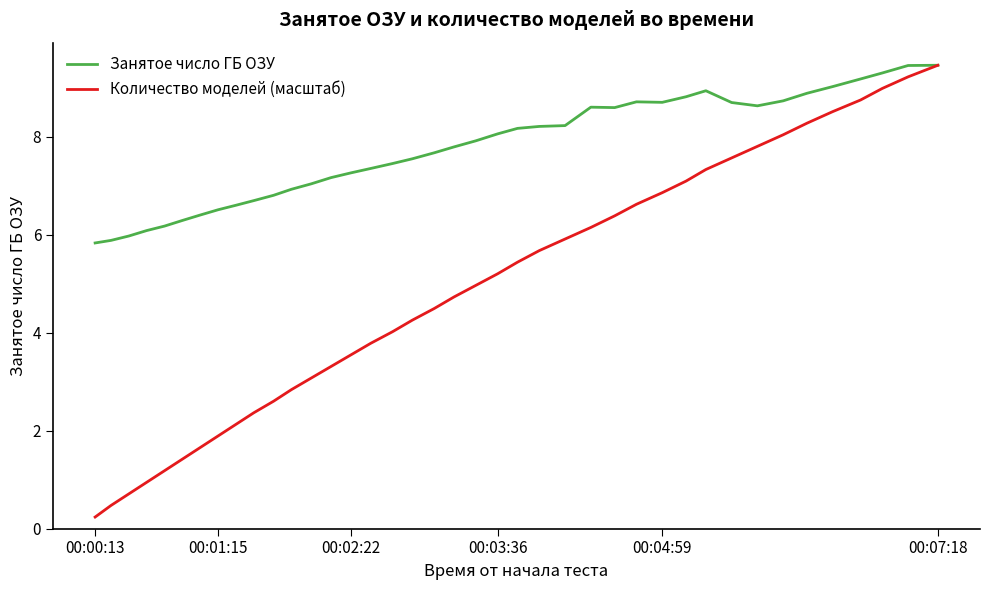

Which series has the widest spread of values?

Количество моделей (масштаб)